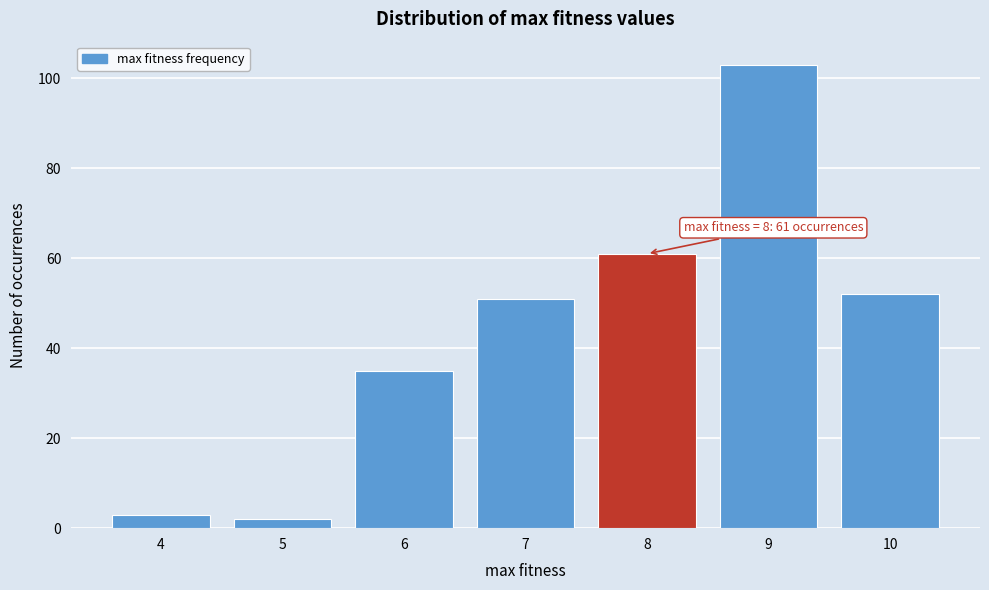

Reading left to right, transcribe all the data shown in this chart.

4=3	5=2	6=35	7=51	8=61	9=103	10=52